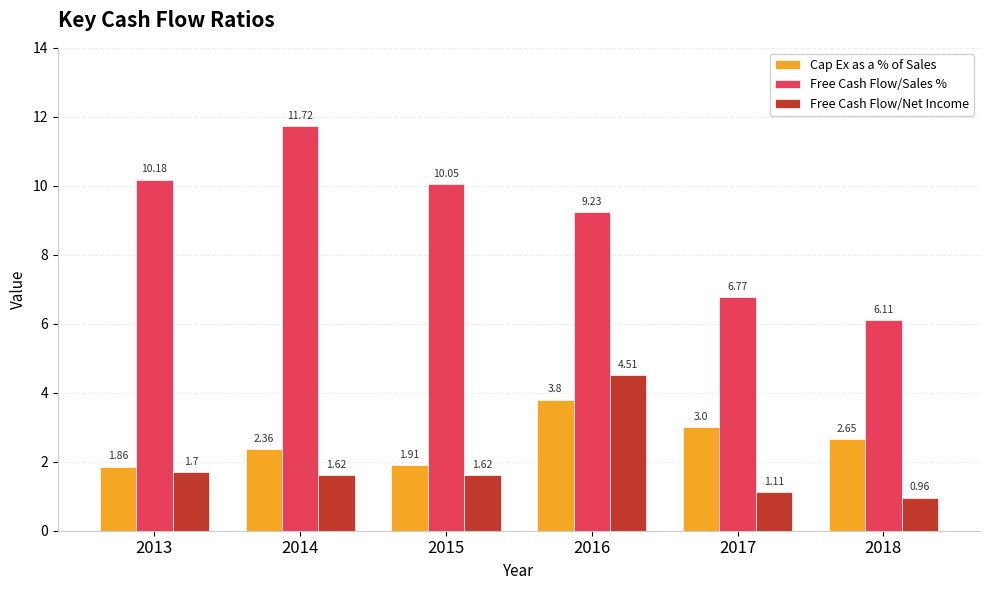

Which series has the largest total across all categories?

Free Cash Flow/Sales %